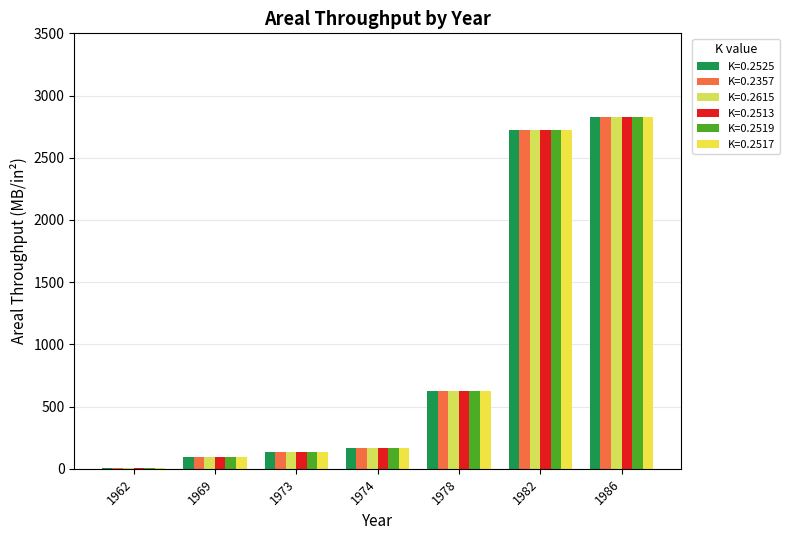

What is the greatest value displayed?

2827.4